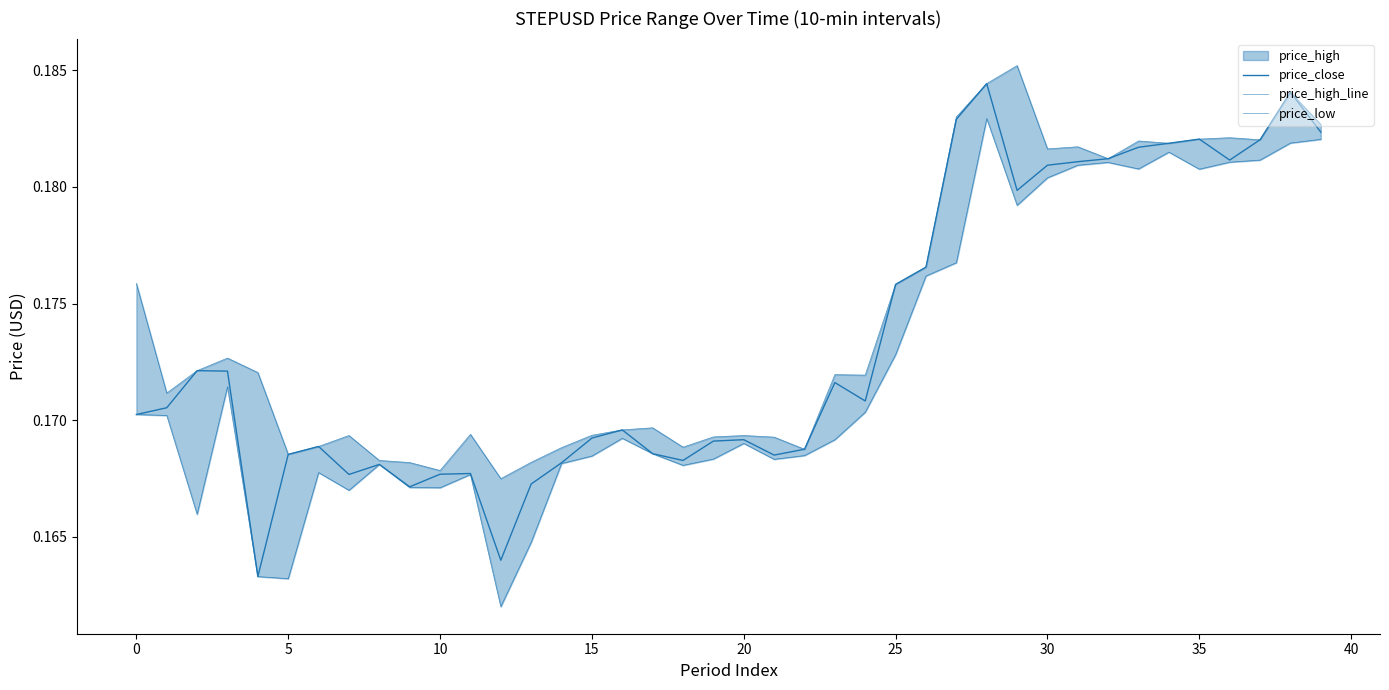

True or false: price_close has a value of 0.1 at 35.

False